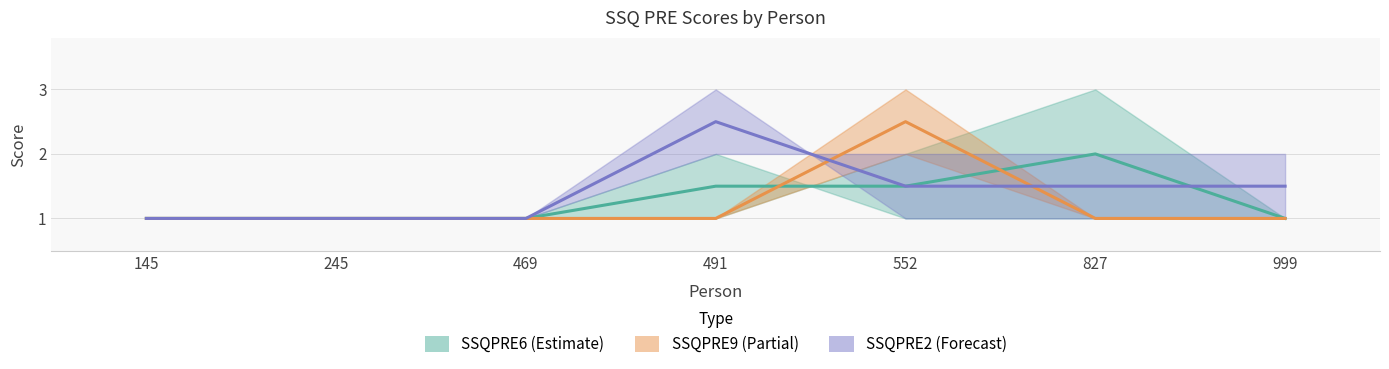

Where is SSQPRE2 nearest to the value 1?

145